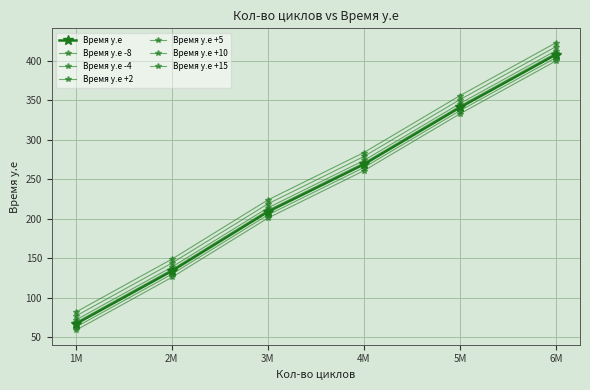

Reading right to left, transcribe all the data shown in this chart.

6M=408	5M=341	4M=269	3M=209	2M=134	1M=67